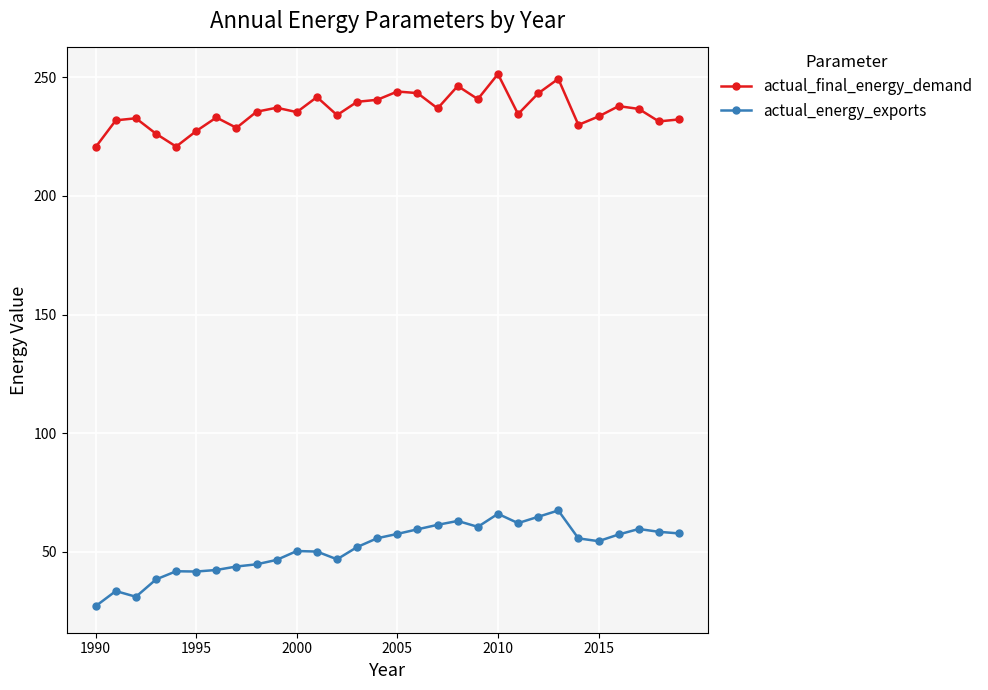

What is the value of the actual_final_energy_demand point at the 29th from the left?

231.5